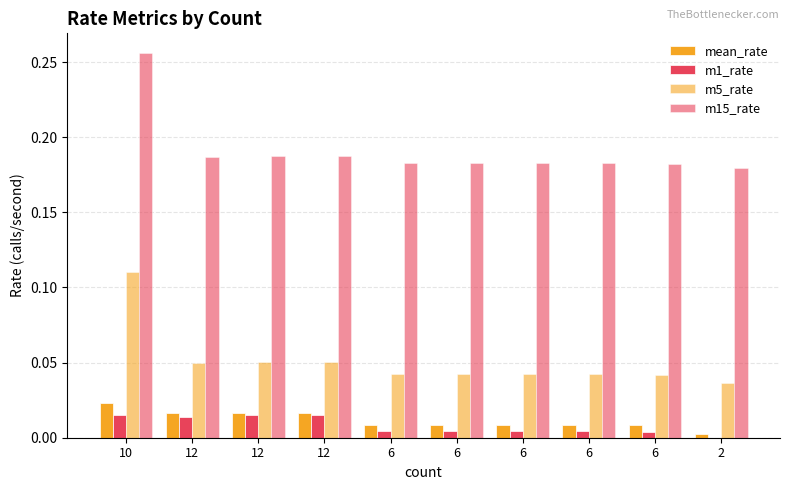

True or false: m1_rate has a value of 0.0 at 12.

False